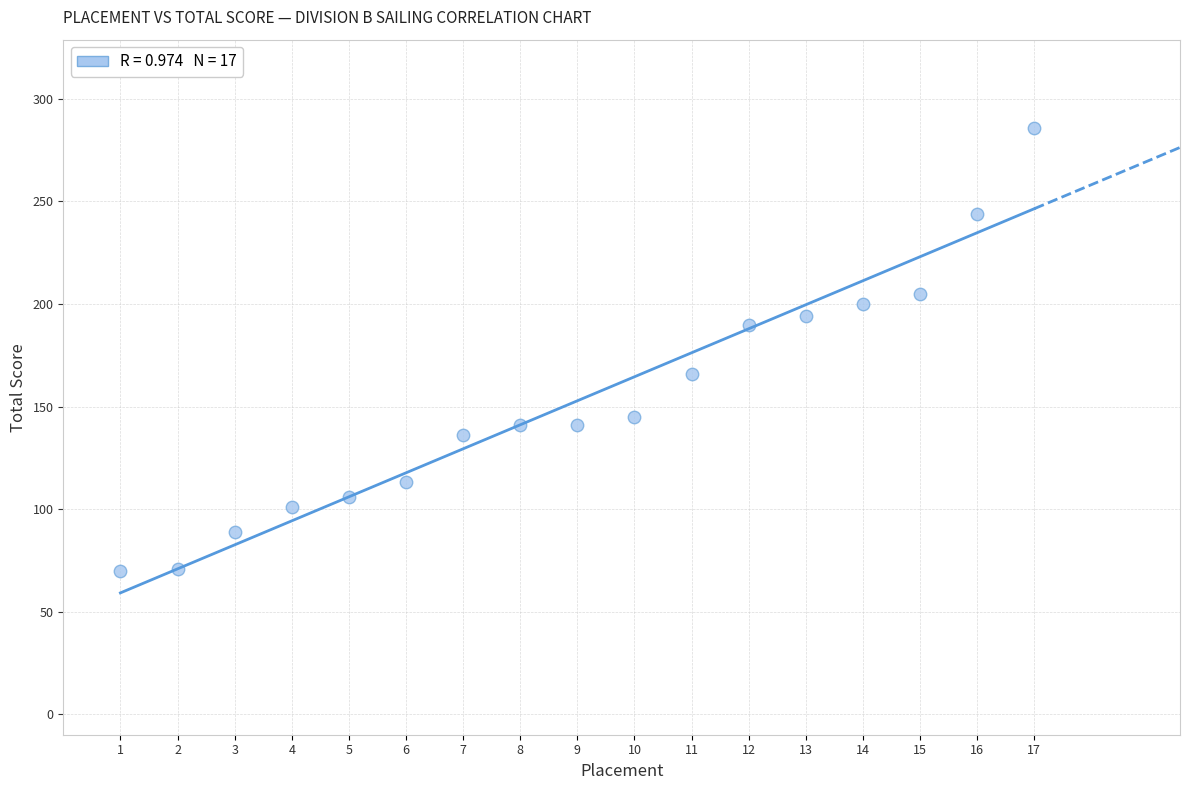

What is the range of Y values (max minus min)?

216